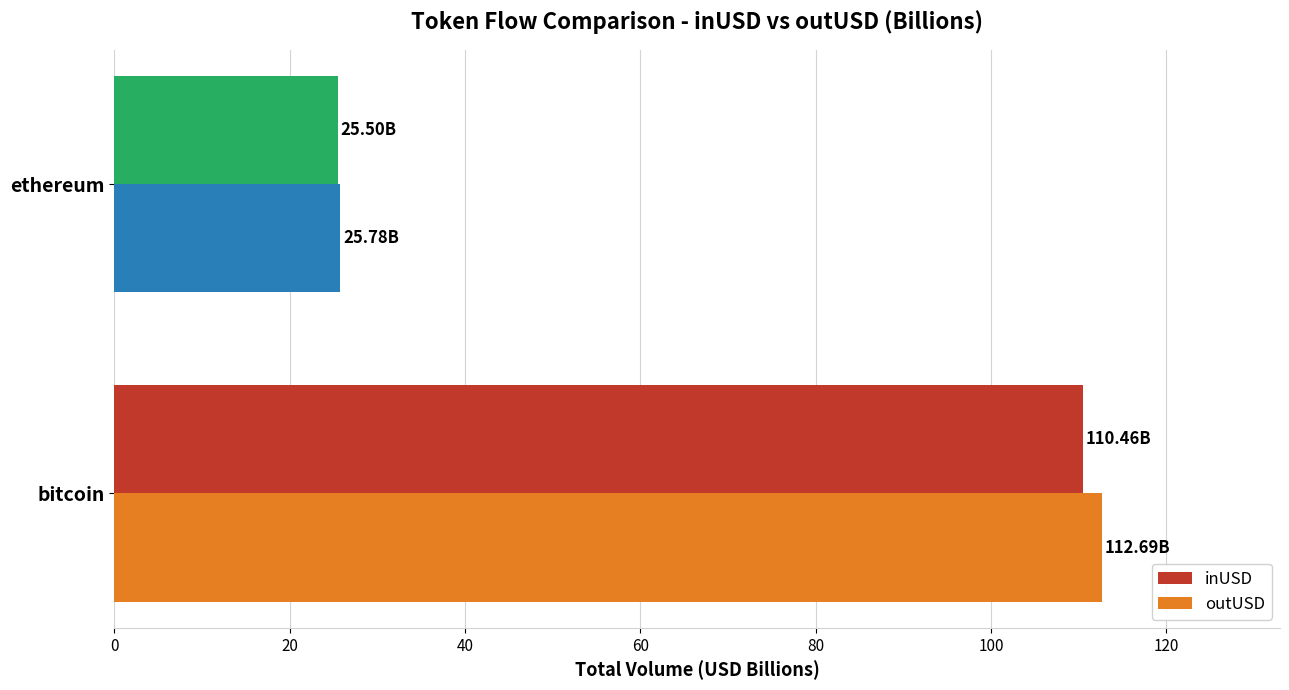

Between bitcoin and ethereum, which series saw the biggest shift?

outUSD